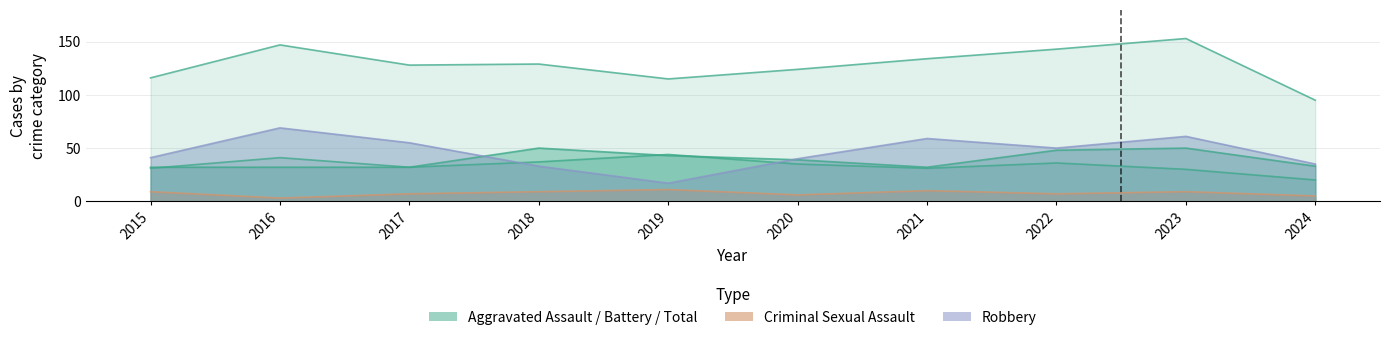

Which series has the widest spread of values?

Total